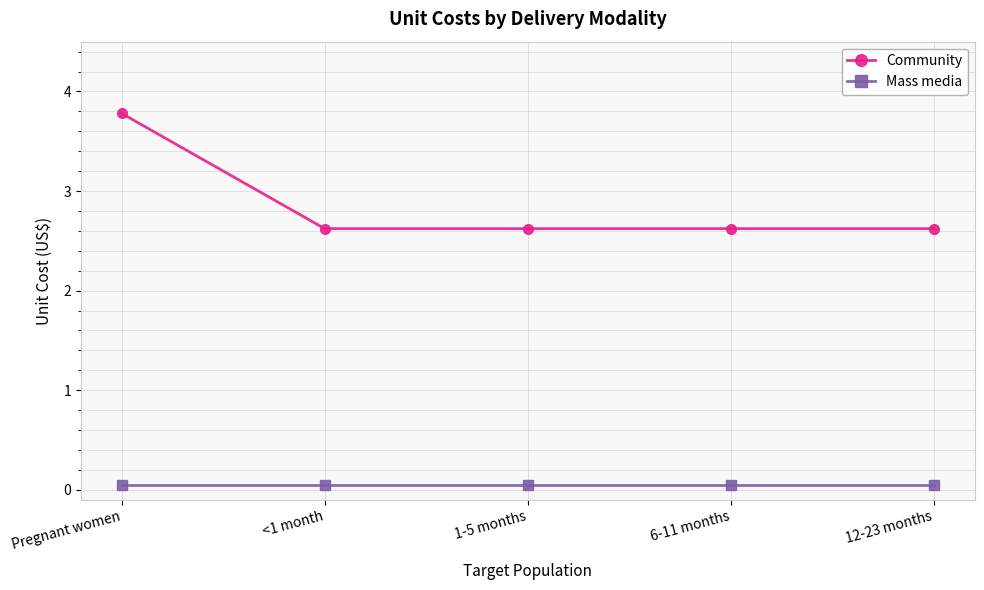

How many Community values are between 2 and 3?

4